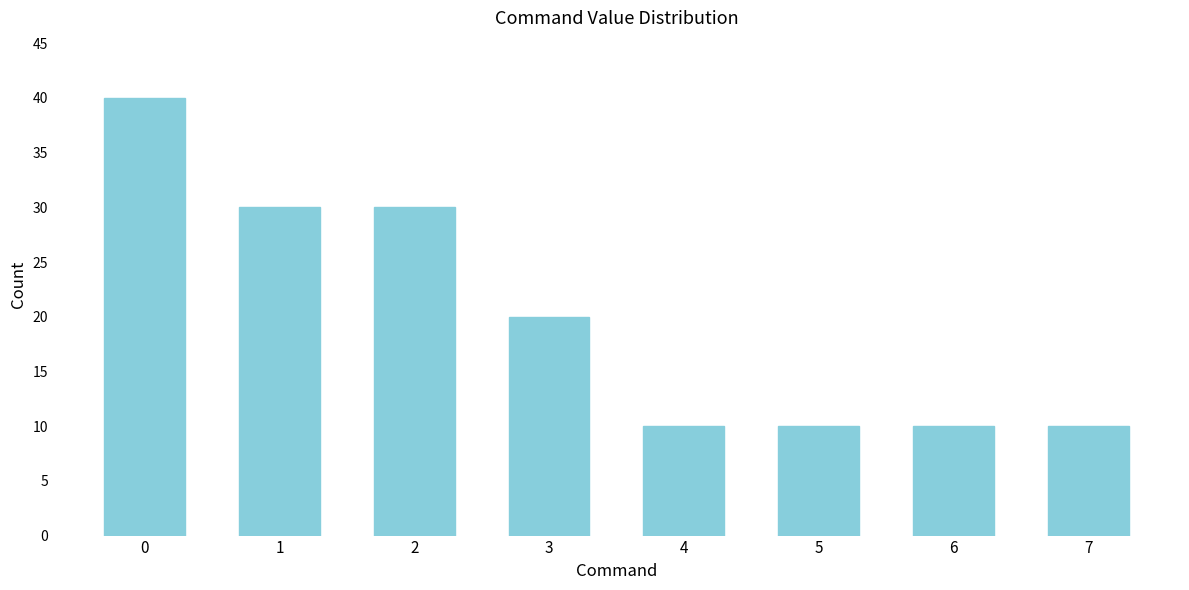

Reading right to left, what are all the values shown in this chart?

7=10	6=10	5=10	4=10	3=20	2=30	1=30	0=40